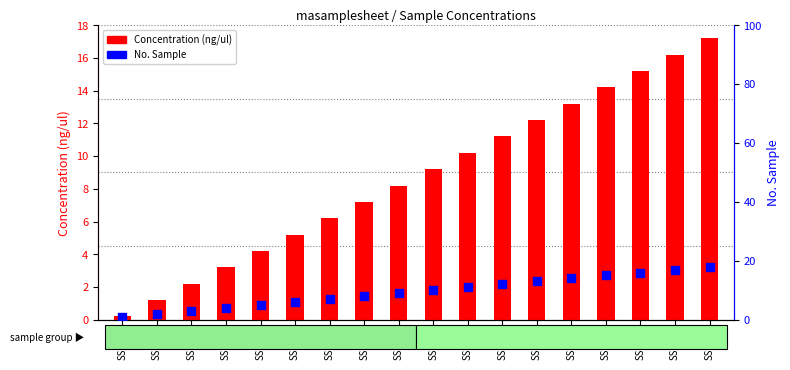

Which series contains the lowest Y value?

Concentration (ng/ul)